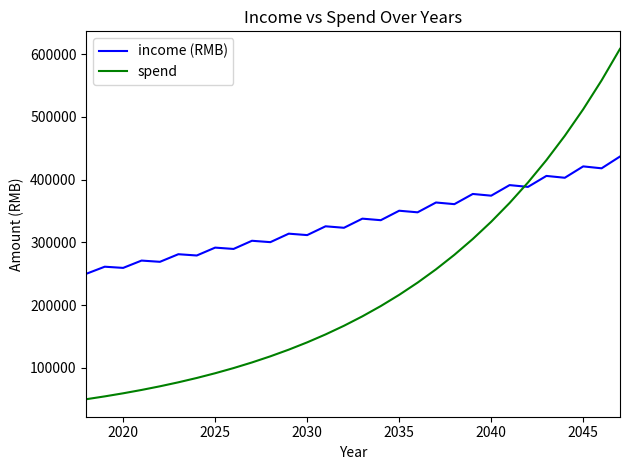

How many values in the spend series are below 182124?

15